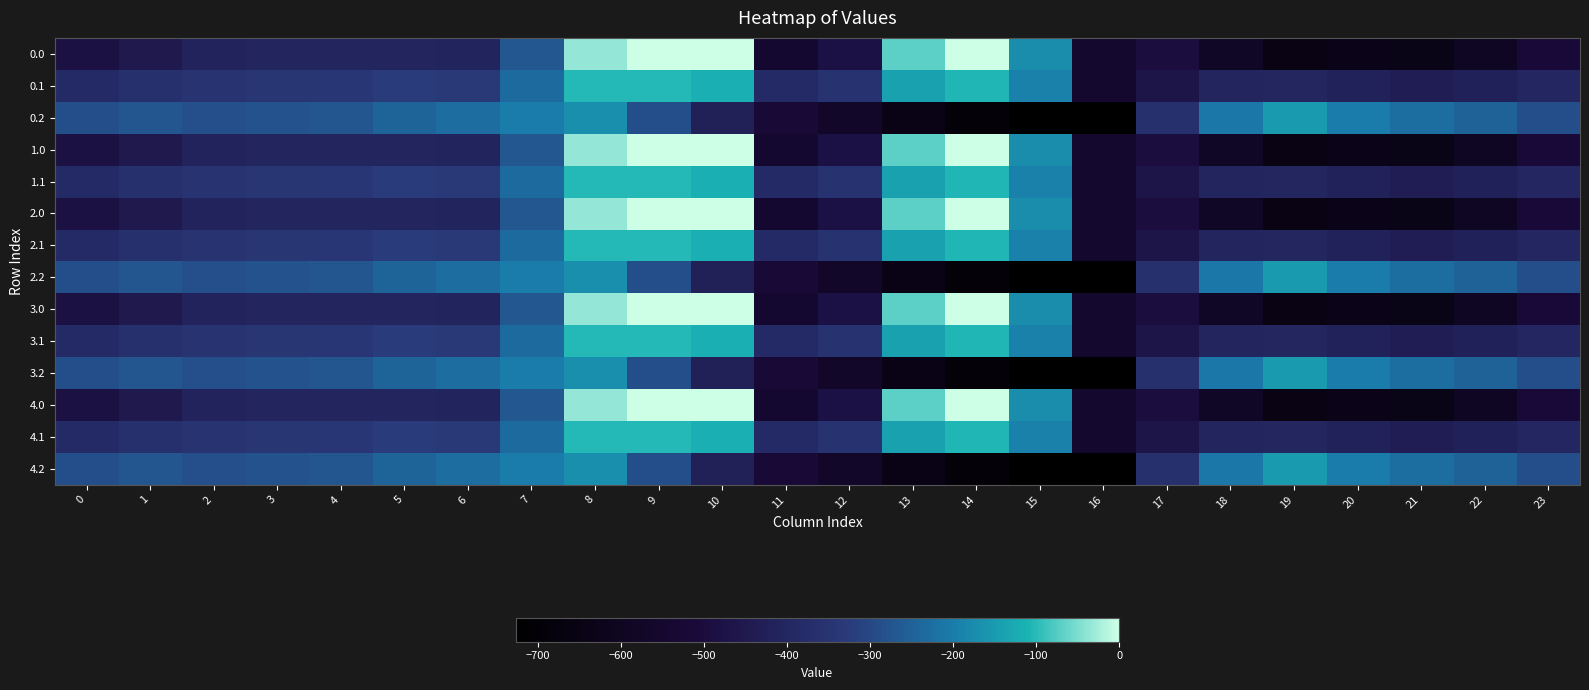

List the series in order of their peak value, highest first.

0.0, 1.0, 2.0, 3.0, 4.0, 0.1, 1.1, 2.1, 3.1, 4.1, 0.2, 2.2, 3.2, 4.2